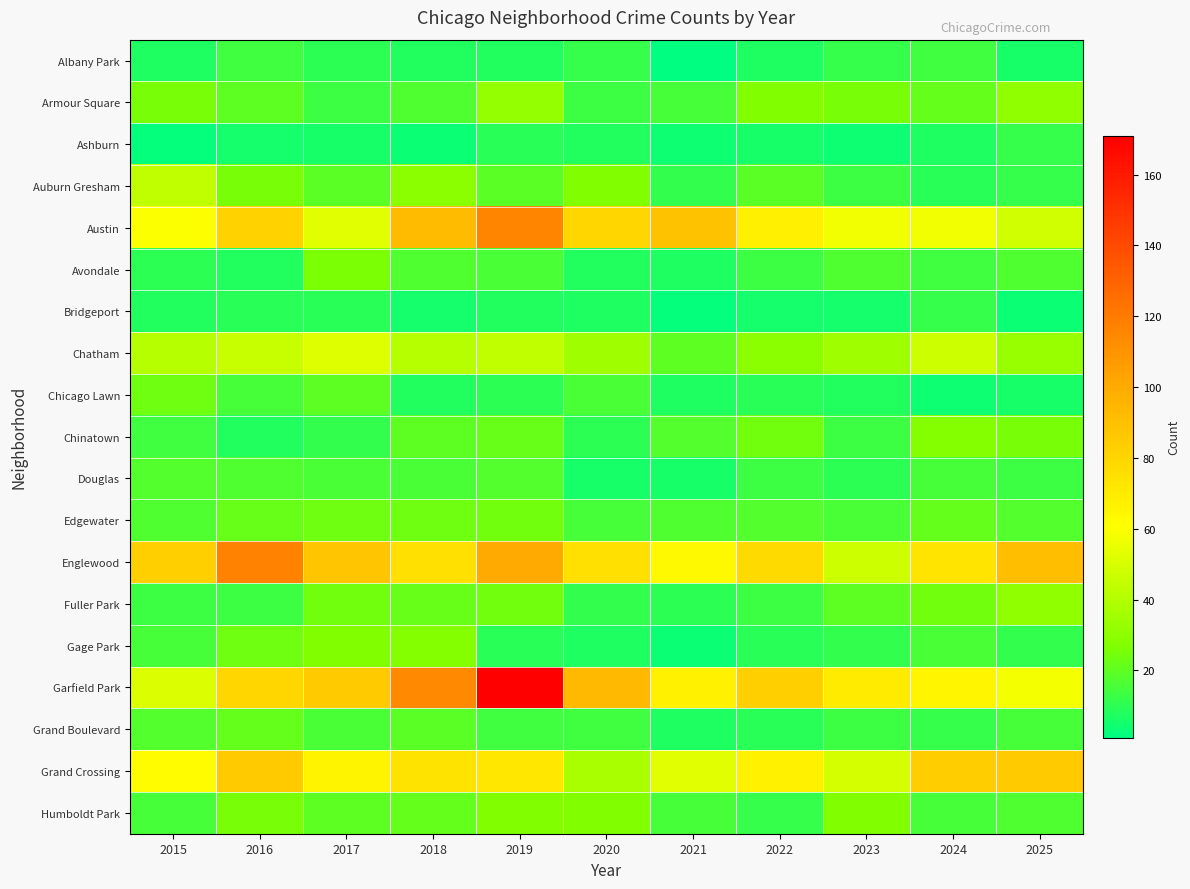

Rank the series at 2023 from lowest to highest value.

Ashburn, Bridgeport, Chicago Lawn, Douglas, Gage Park, Albany Park, Auburn Gresham, Chinatown, Grand Boulevard, Edgewater, Avondale, Fuller Park, Armour Square, Humboldt Park, Chatham, Englewood, Grand Crossing, Austin, Garfield Park